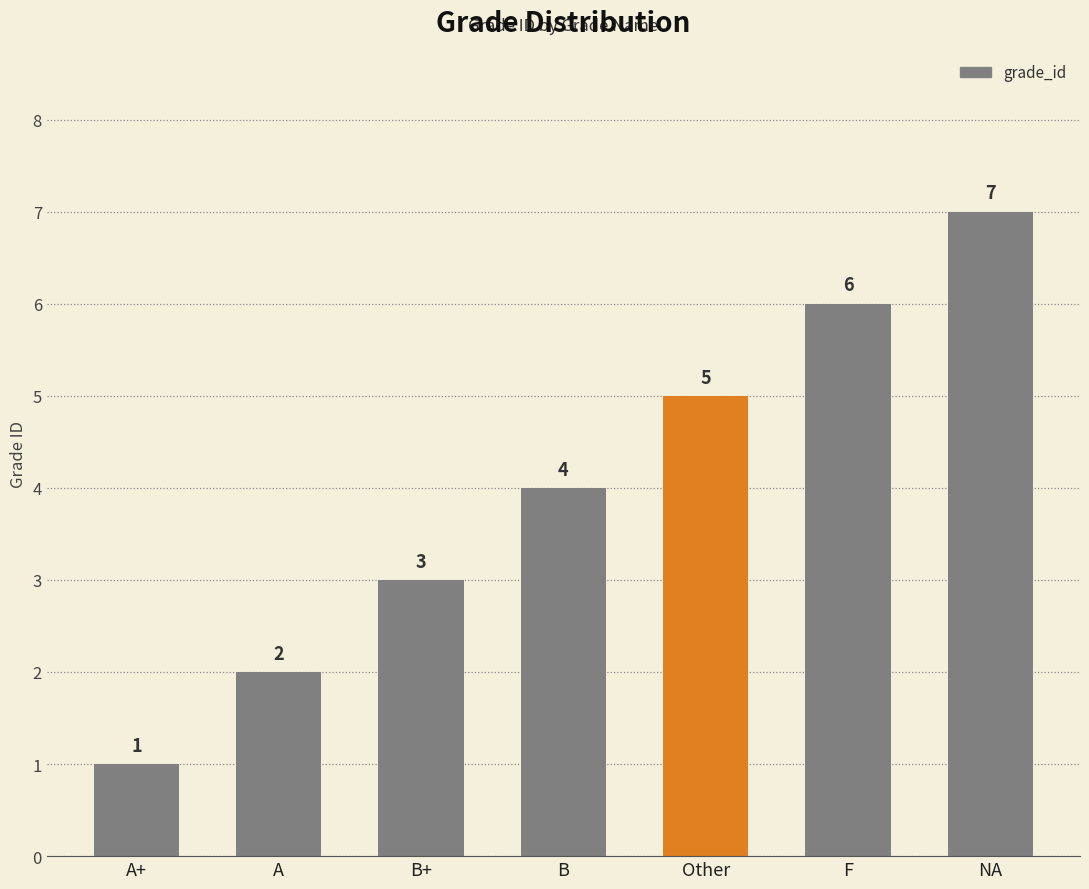

What is the change in value from A to NA?

+5